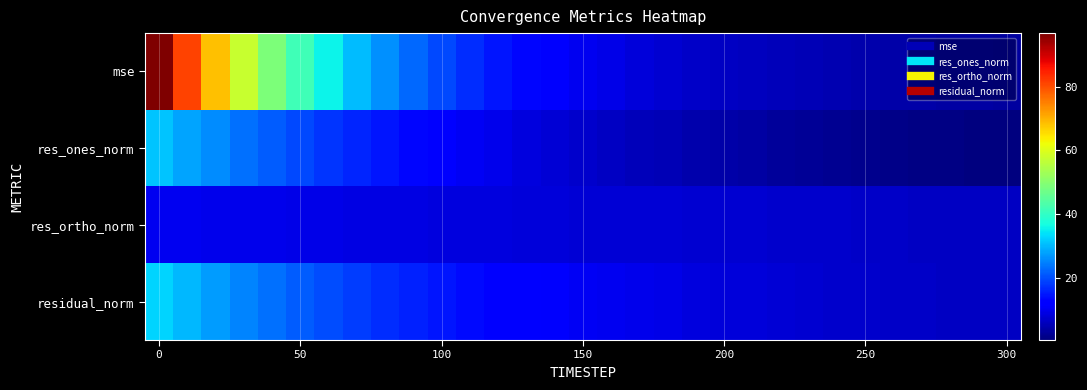

What is the greatest value displayed?

96.8